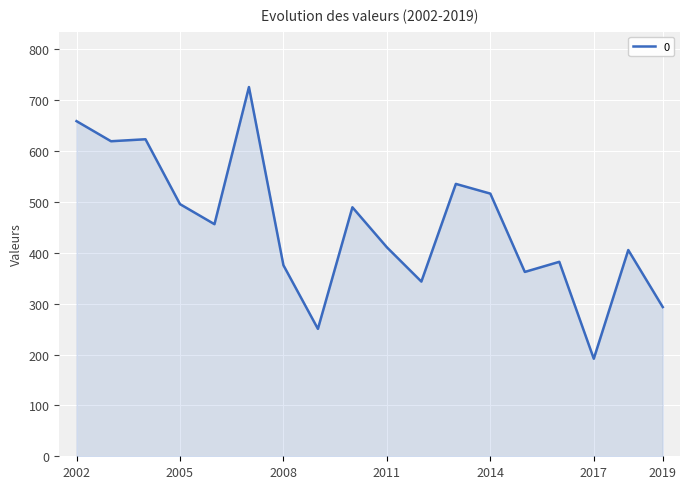

True or false: the data has more than 1 interior local peaks.

True